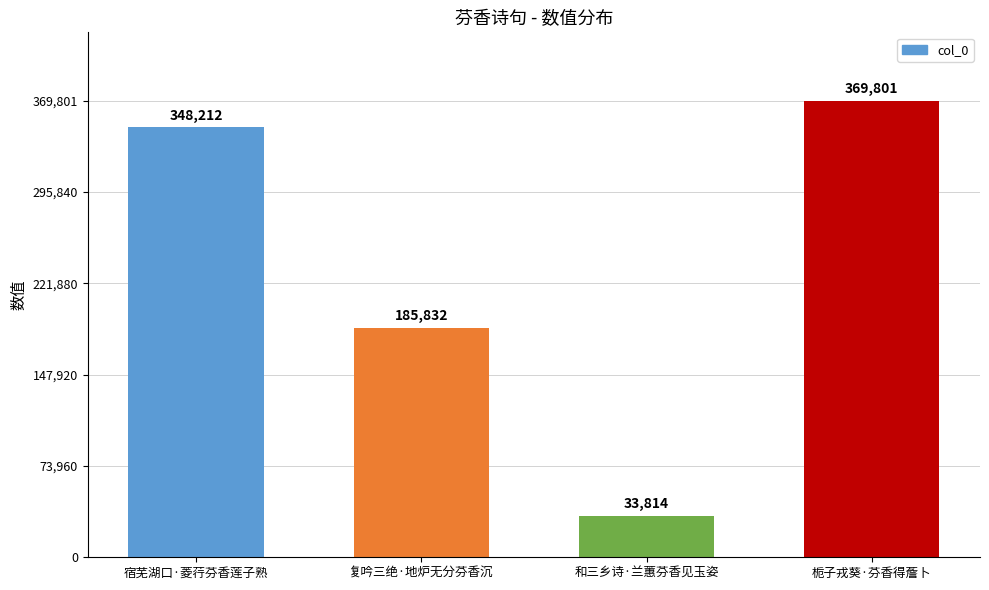

Reading left to right, what are all the values shown in this chart?

348212	185832	33814	369801